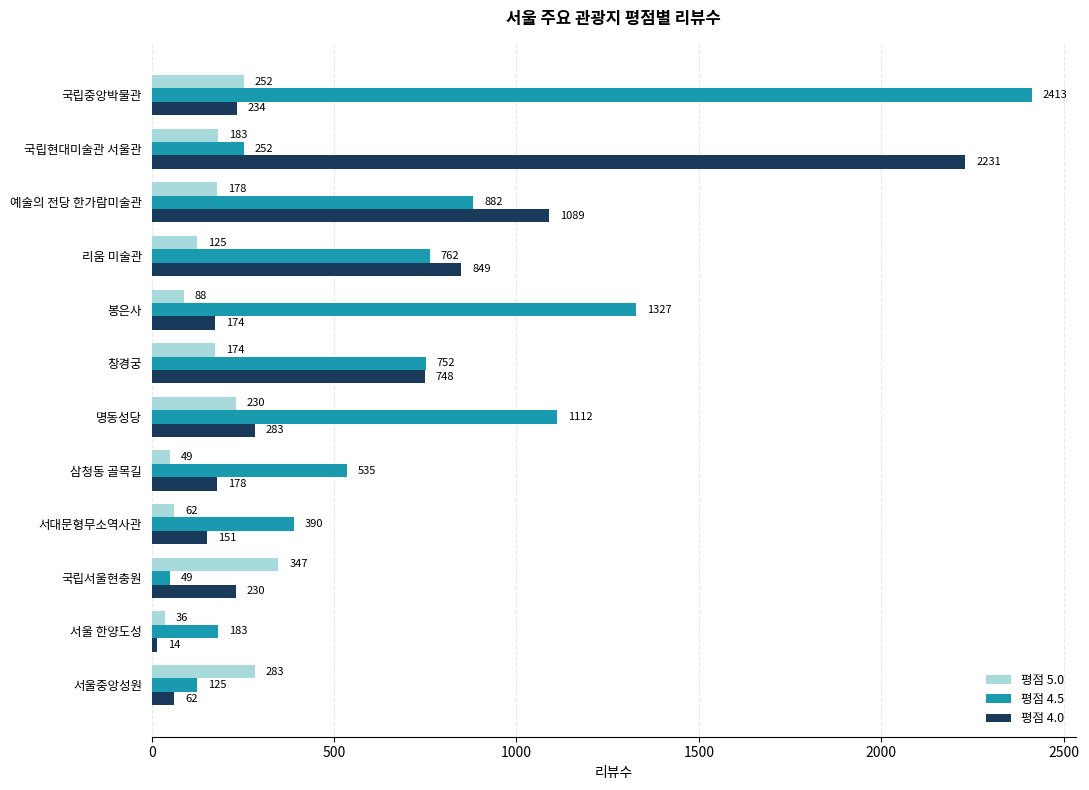

Which category has the lowest value in the 평점 4.0 series?

서울 한양도성